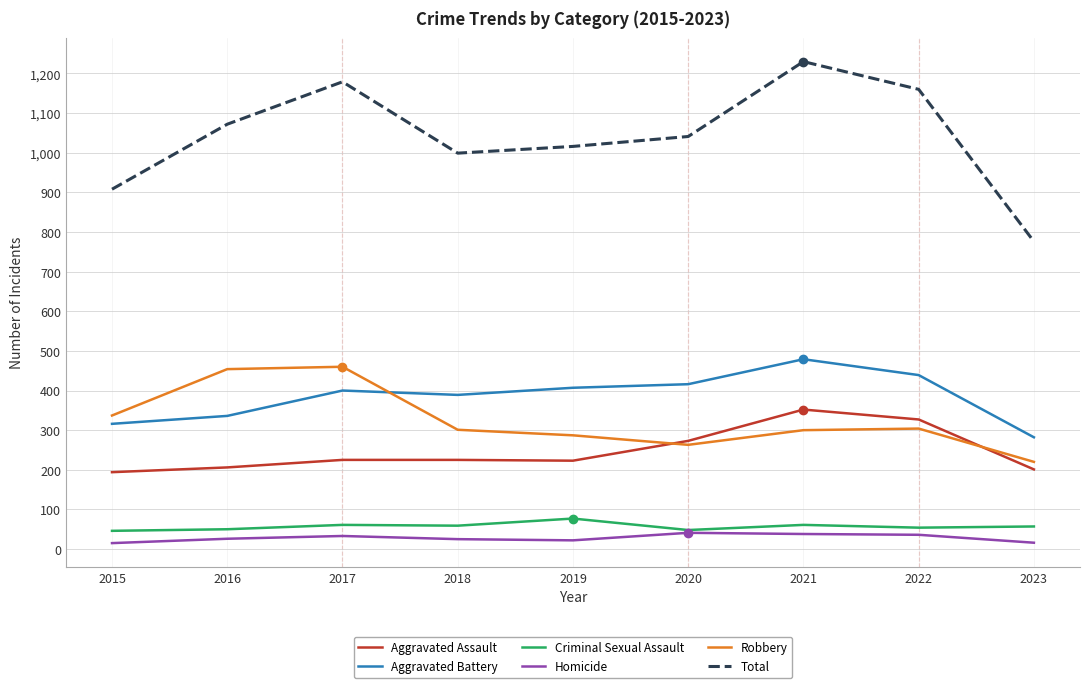

Which category has the lowest value in the Aggravated Battery series?

2023